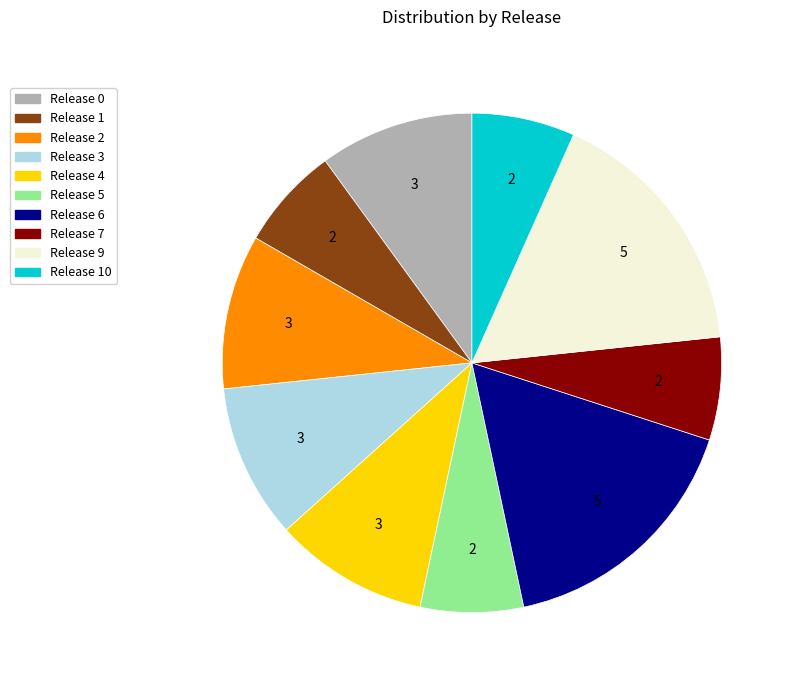

Does any single category account for the majority?

No